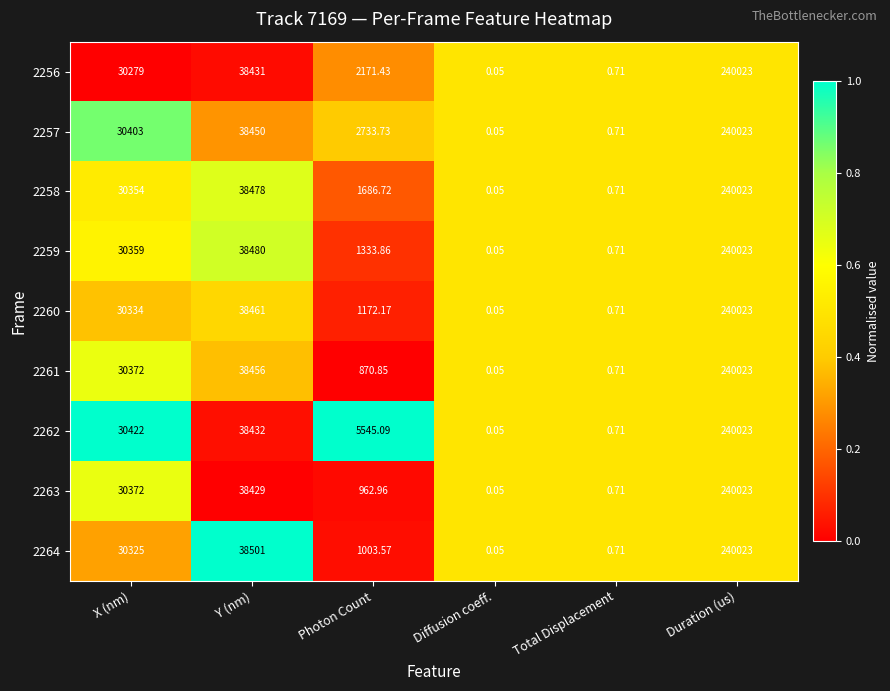

At which category is the sum across all series the highest?

Duration (us)